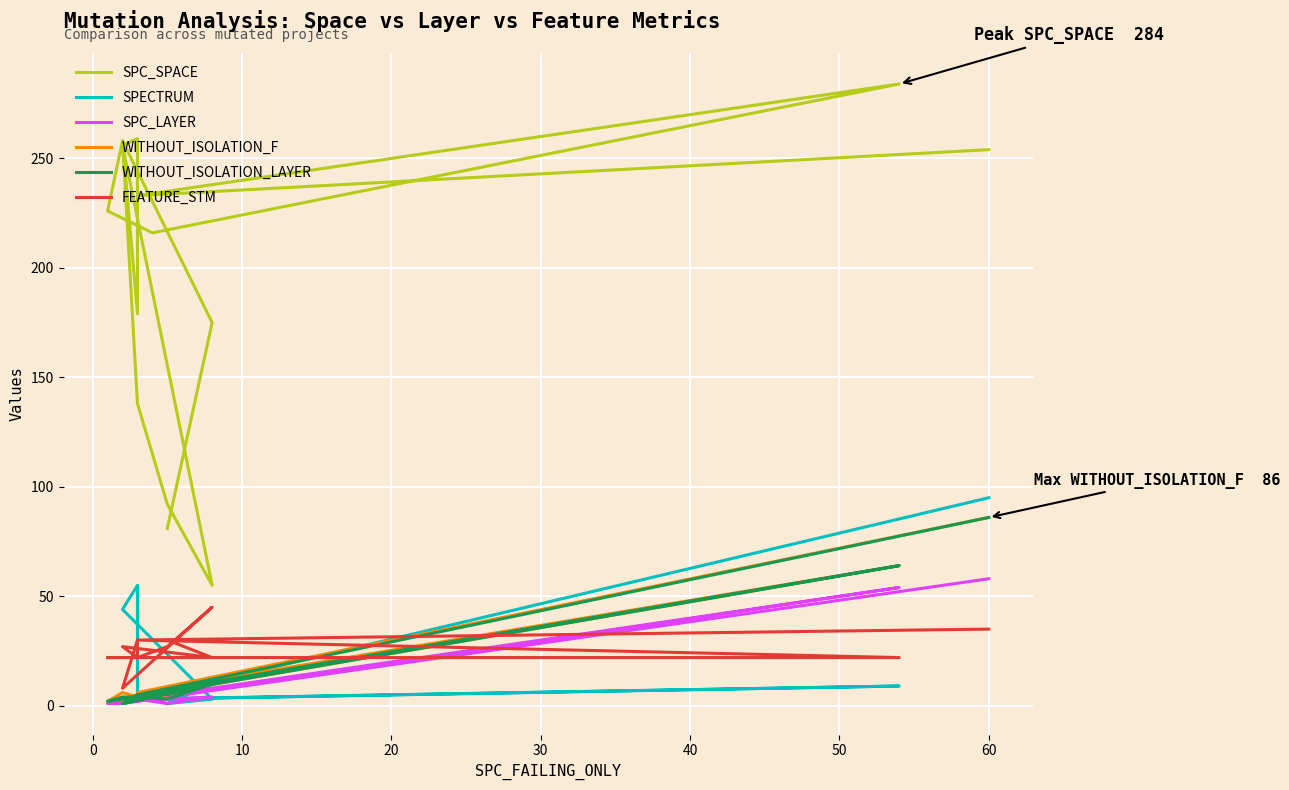

What is the label of the 15th point from the left?

14